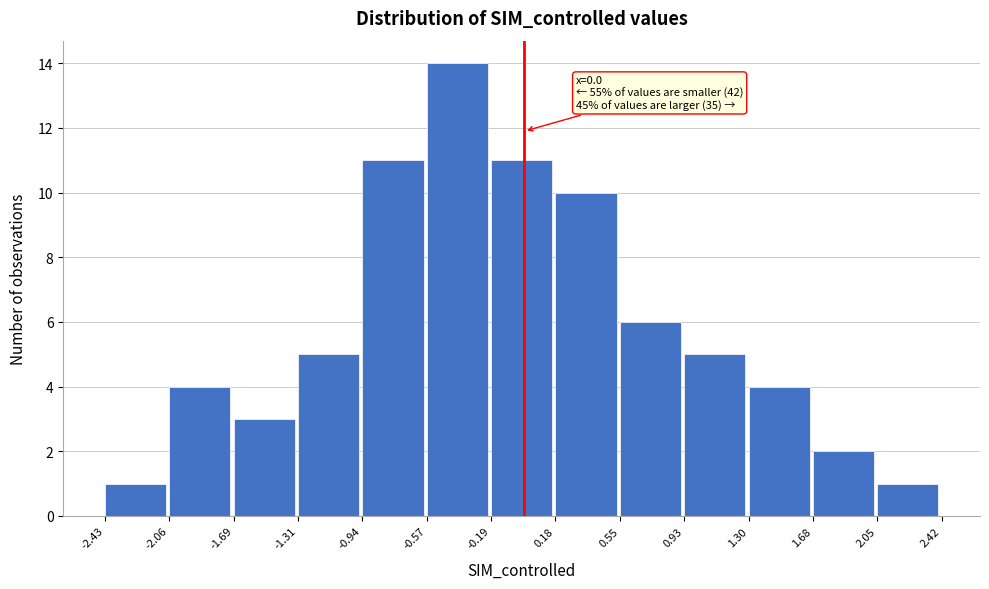

Over which range of the x-axis is the bar tallest?

-0.57 to -0.19